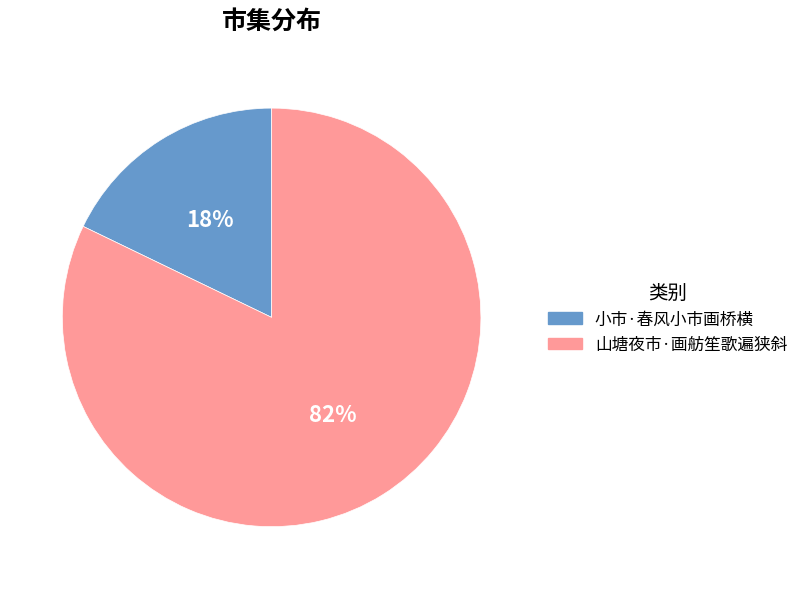

To the nearest percent, what is the combined percentage of 山塘夜市·画舫笙歌遍狭斜 and 小市·春风小市画桥横?

100%